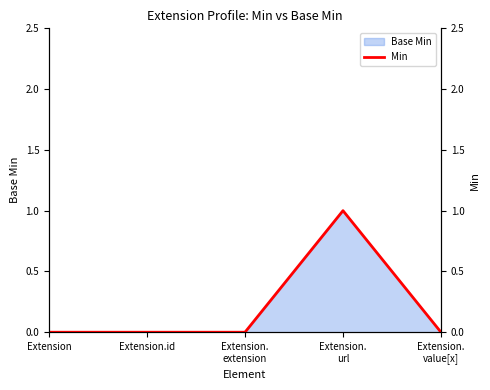

Between Extension.
value[x] and Extension.
extension, which is larger?

Extension.
value[x]